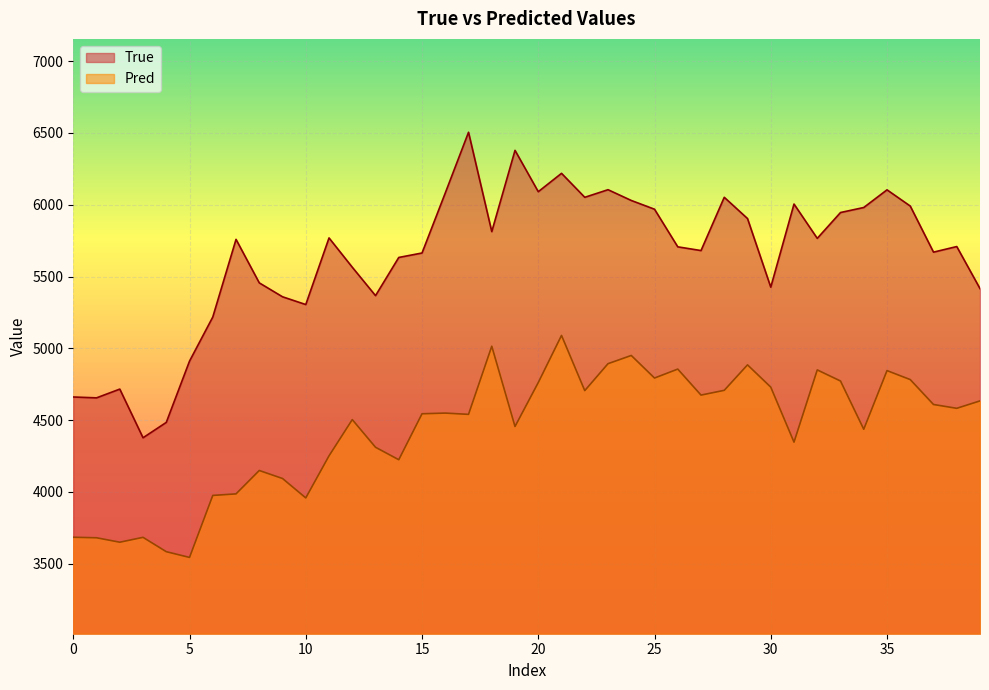

Rank the series at 30 from lowest to highest value.

Pred, True